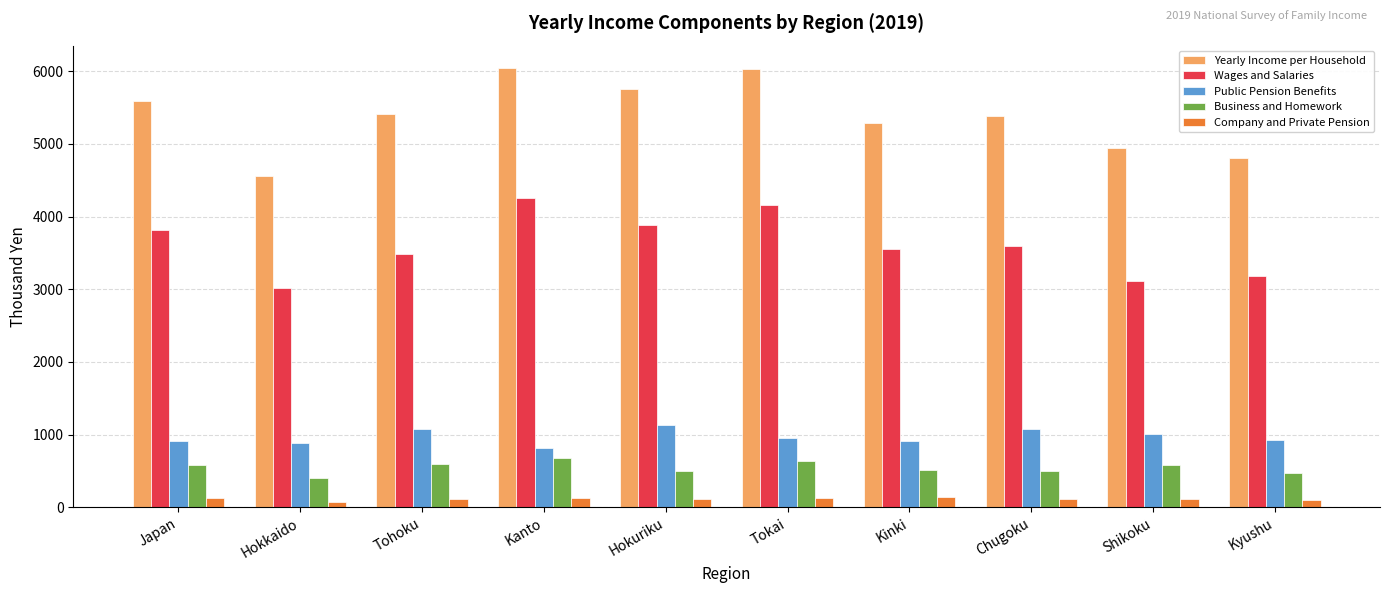

Which series has the largest total across all categories?

Yearly Income per Household